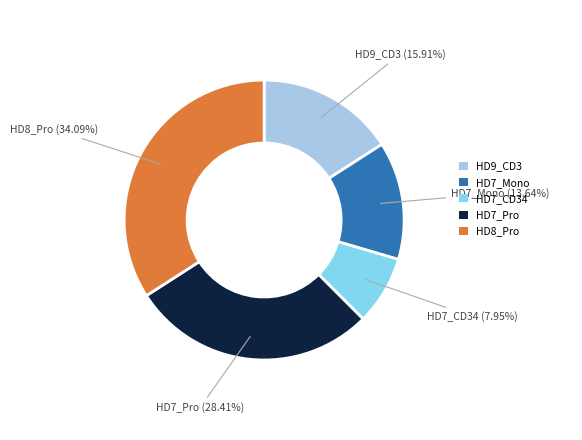

To the nearest percent, what is the combined percentage of HD7_CD34 and HD7_Pro?

36%